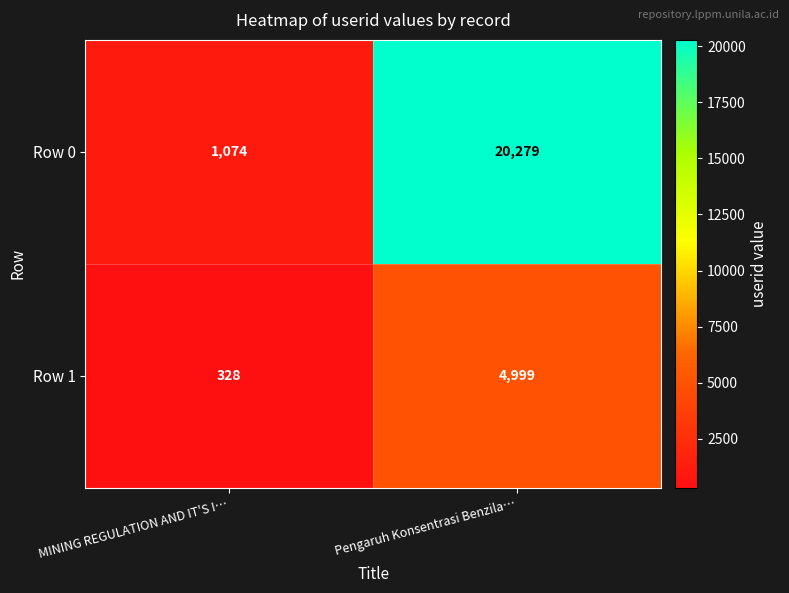

List the series in order of their peak value, highest first.

Row 0, Row 1